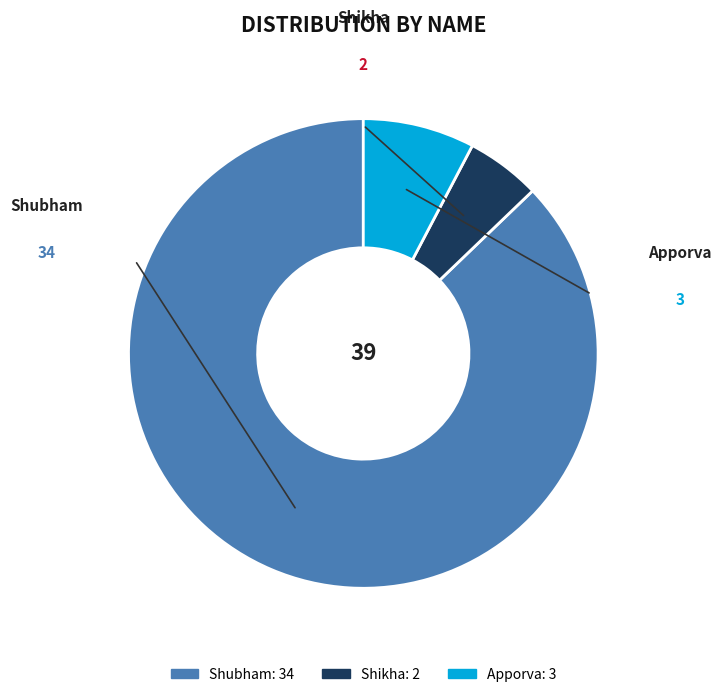

How many slices are in this pie chart?

3